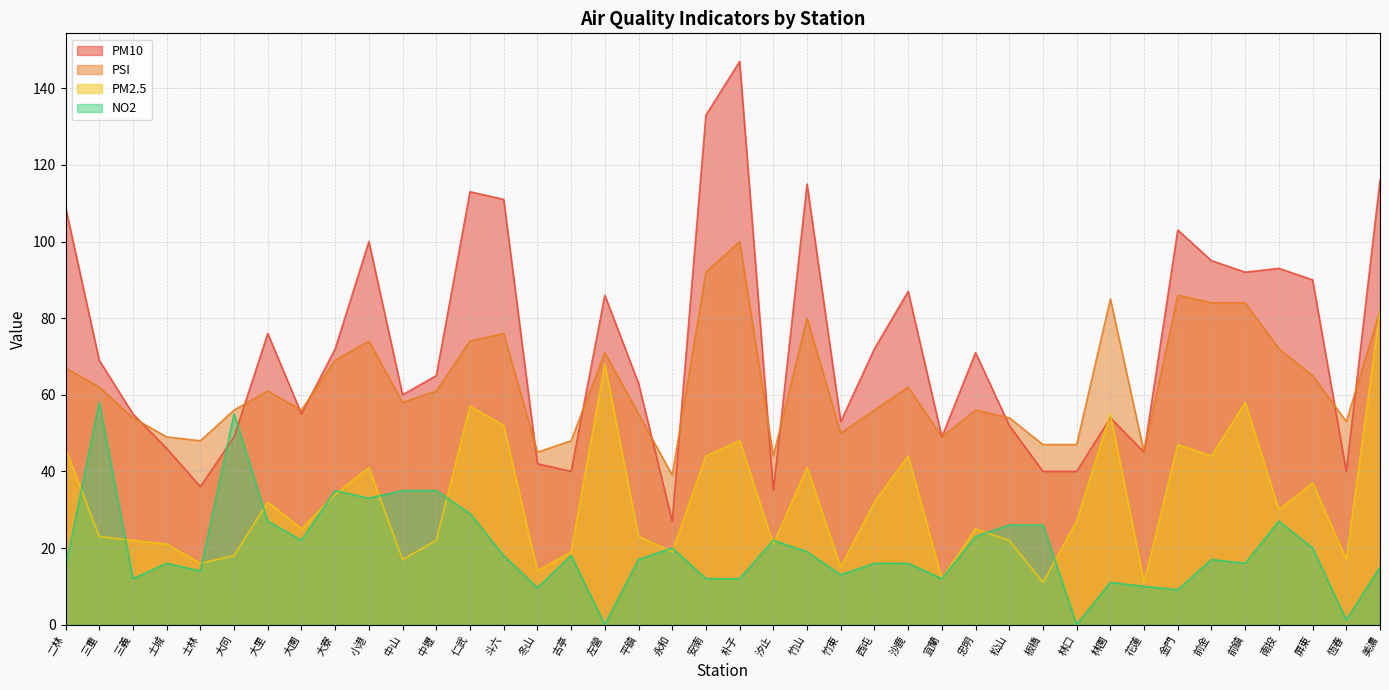

What is the difference between the highest and lowest values at 二林?

94.0